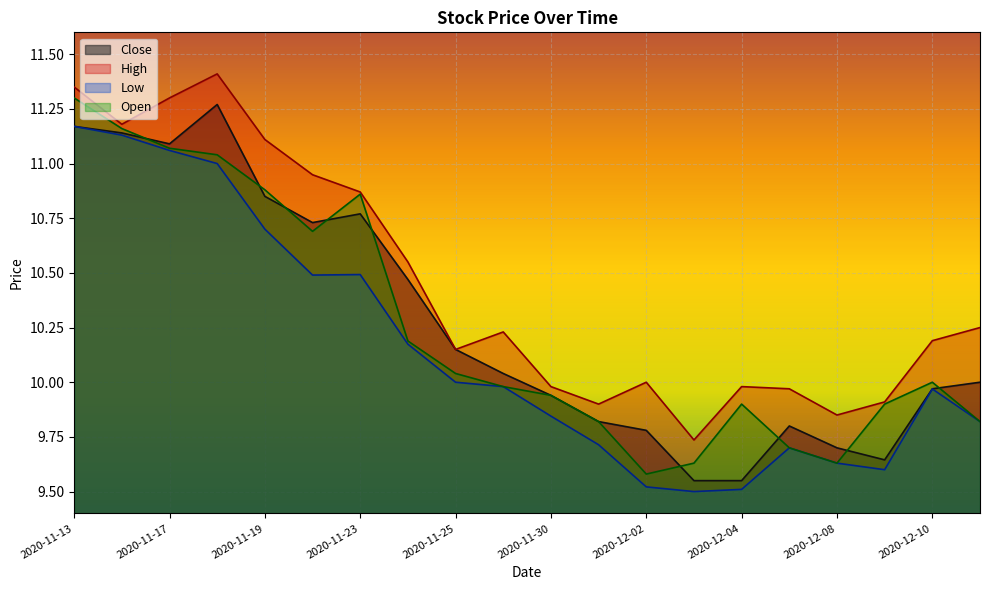

What is the sum of the High values at 2020-12-09 and 2020-11-16?

21.1